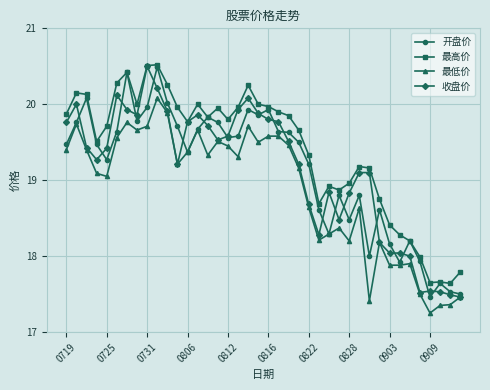

What is the value of the 开盘价 point at the 2nd from the left?

19.8